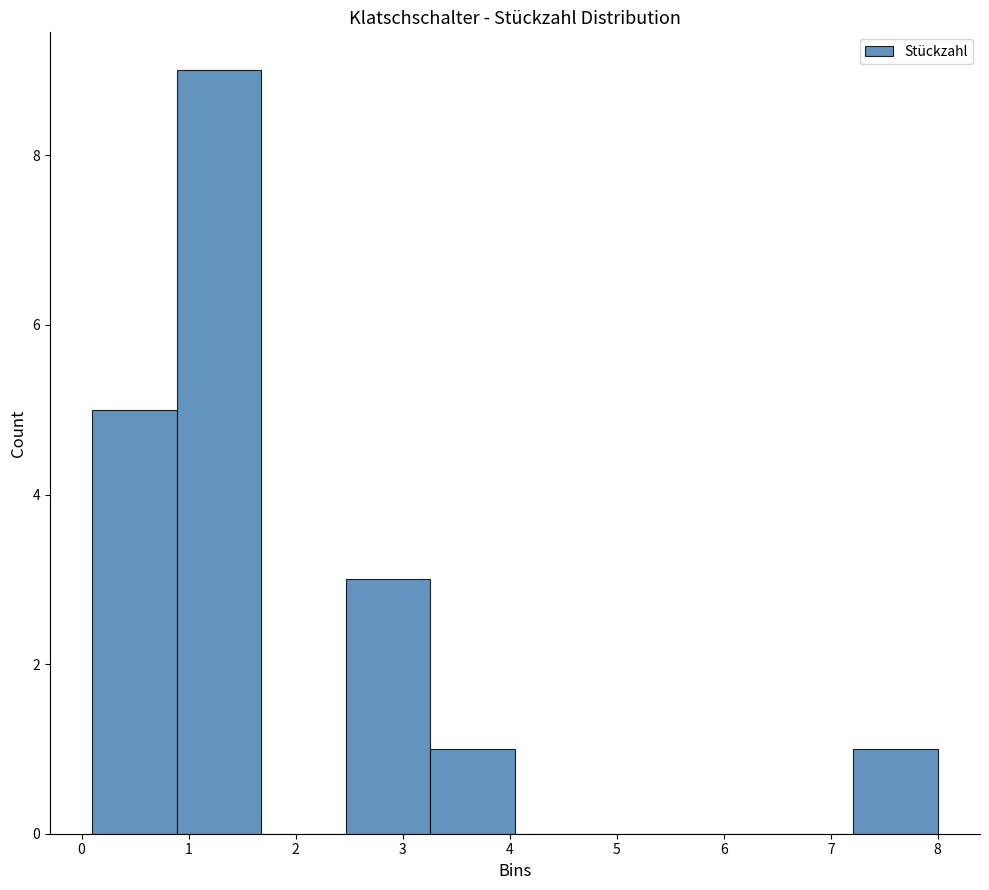

Over which range of the x-axis is the bar tallest?

0.89 to 1.68